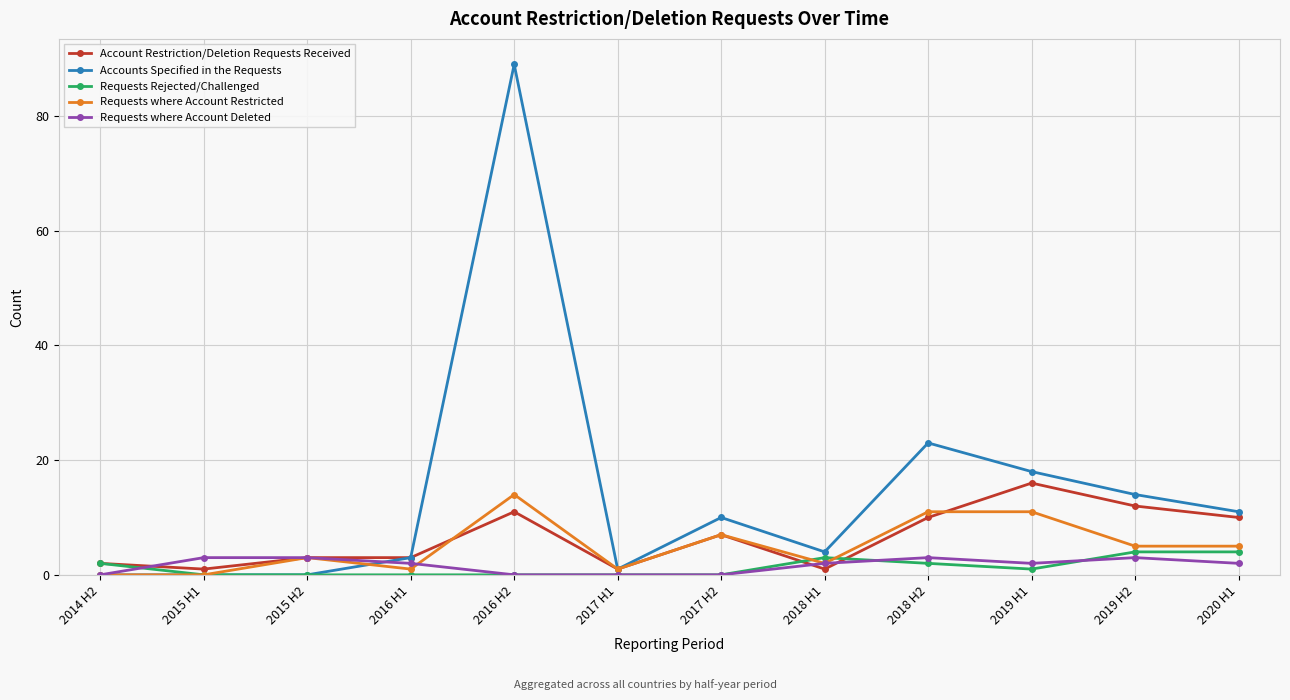

Is it true that Account Restriction/Deletion Requests Received equals 11 at 2016 H2?

True